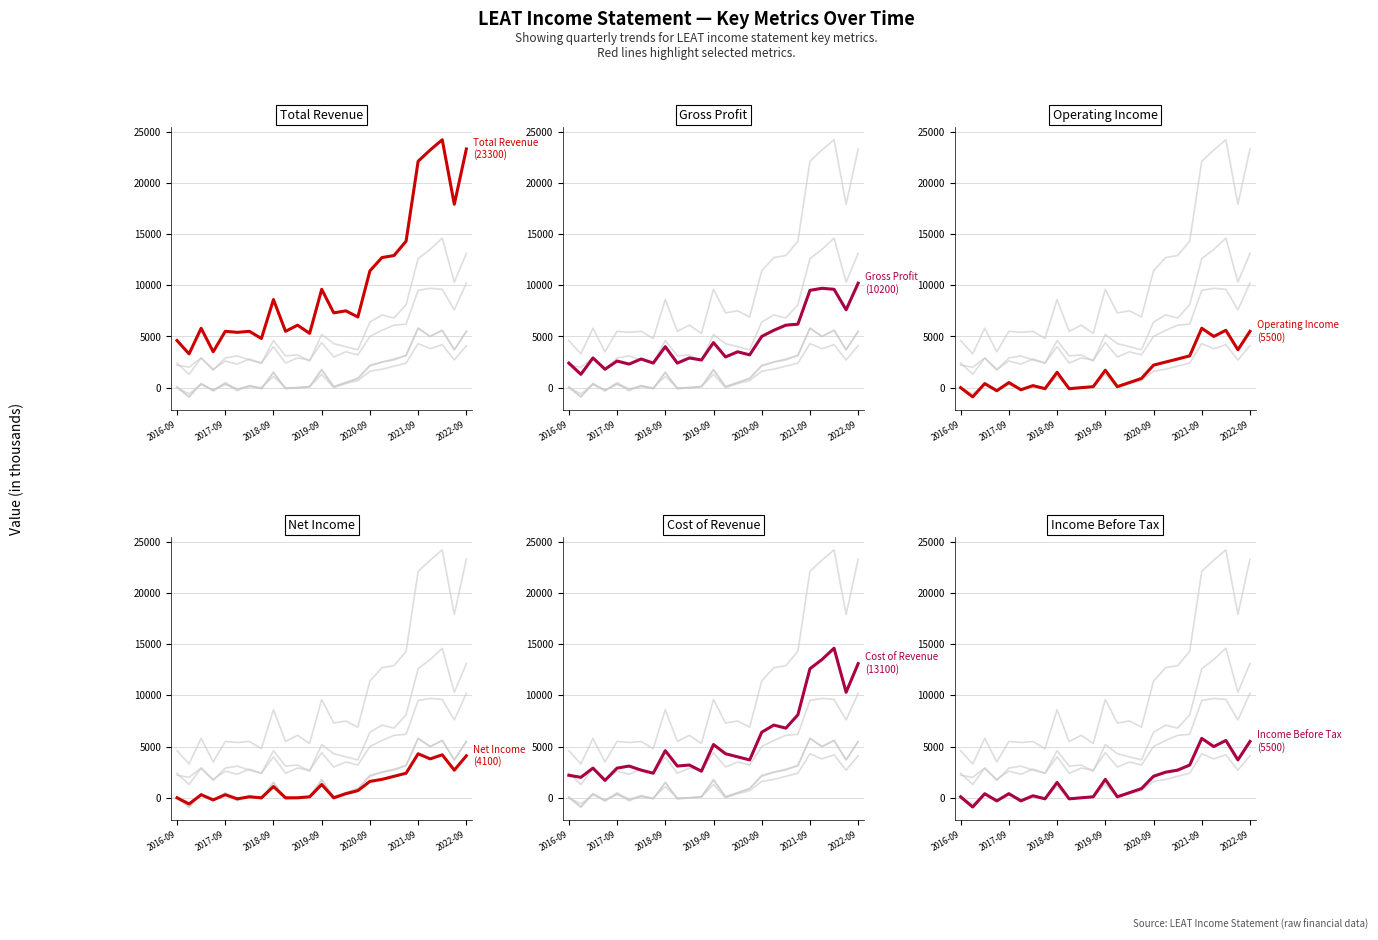

Does the chart have visible grid lines?

Yes